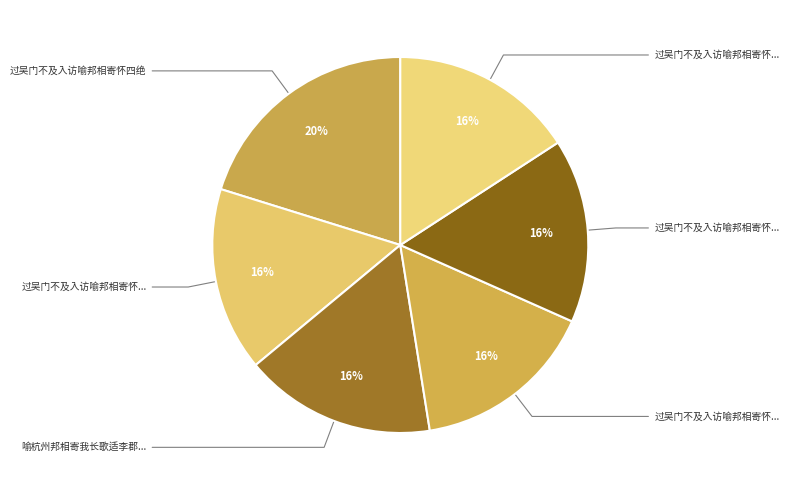

Is there any slice that represents more than half of the pie?

No